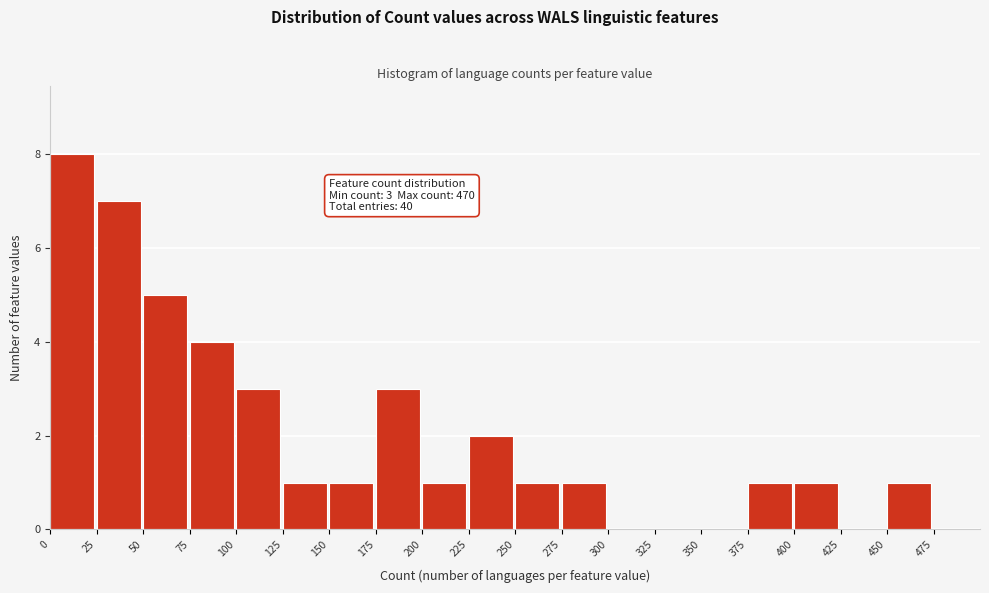

Over which range of the x-axis is the bar tallest?

0 to 25